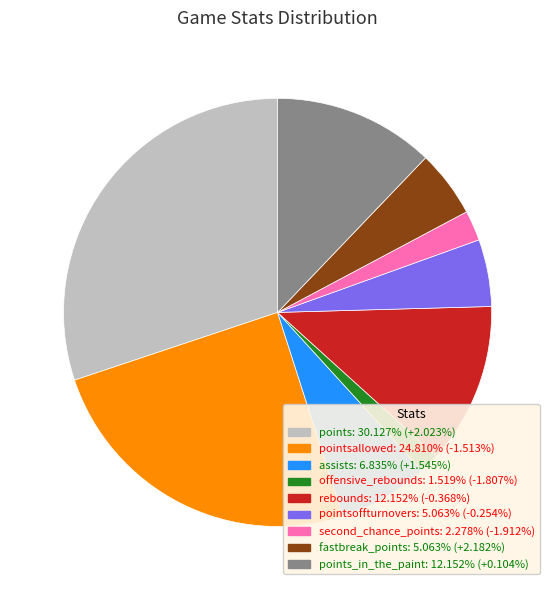

Does any single category account for the majority?

No